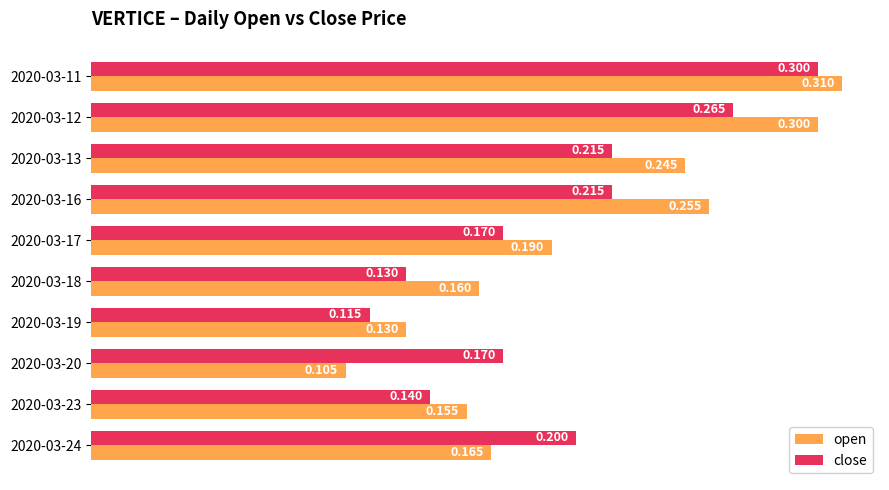

What are all the series names shown in the legend?

open, close